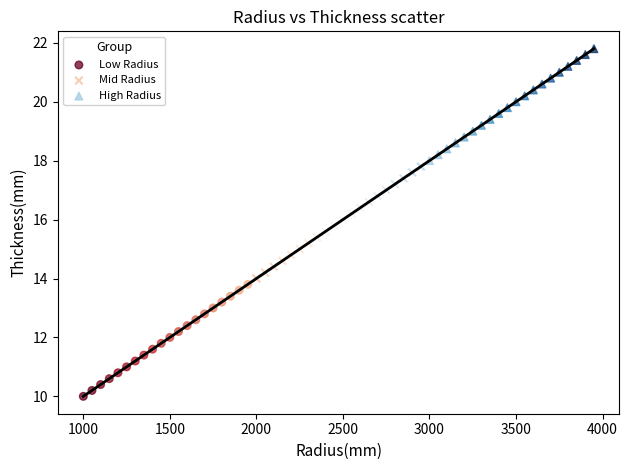

Which series contains the highest Y value?

High Radius